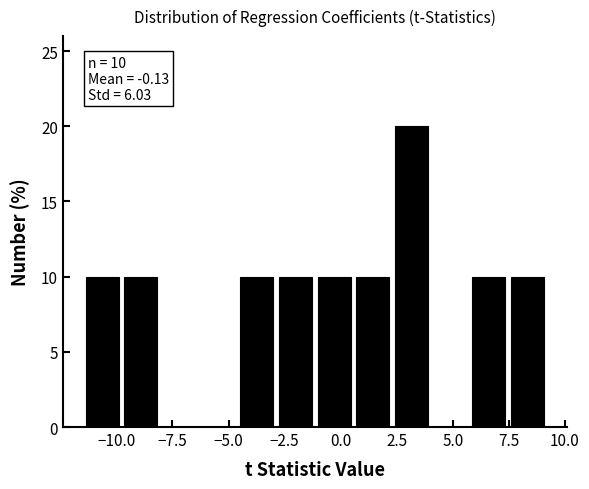

Around what value on the x-axis is the tallest bar? Give the approximate position of its centre, as read against the axis.

3.0